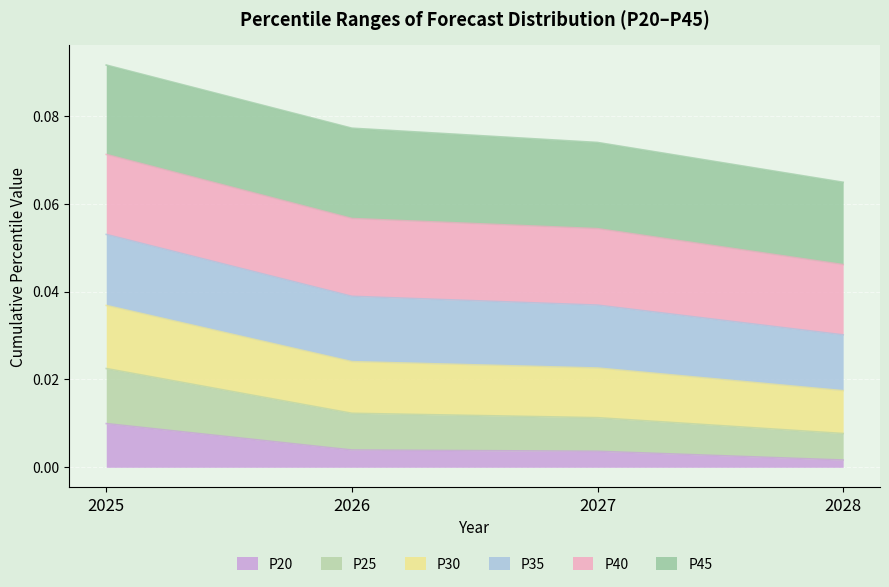

Which category has the highest value across all series?

2025